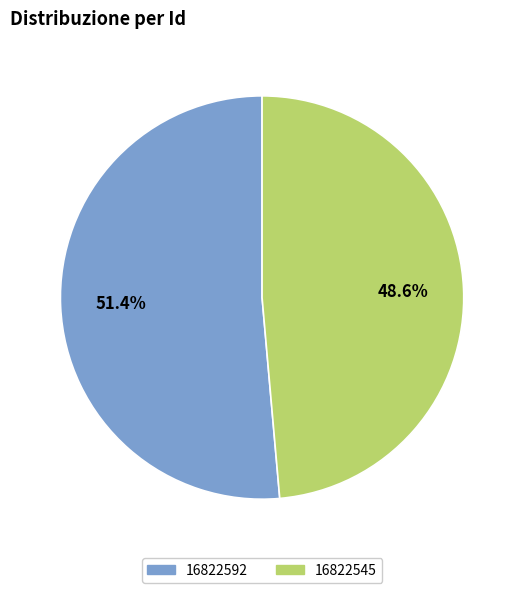

To the nearest percent, what is the difference between the largest and smallest slice percentages?

3%